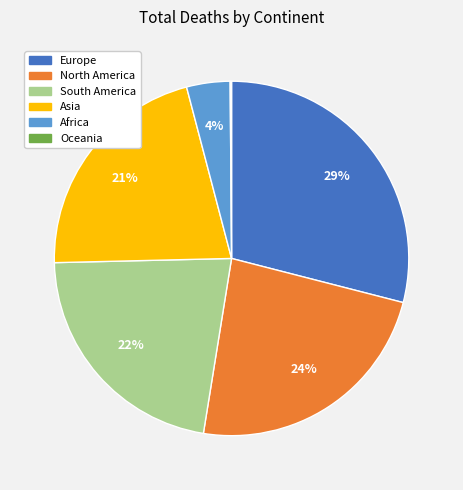

To the nearest percent, what is the combined percentage of Africa and Asia?

25%